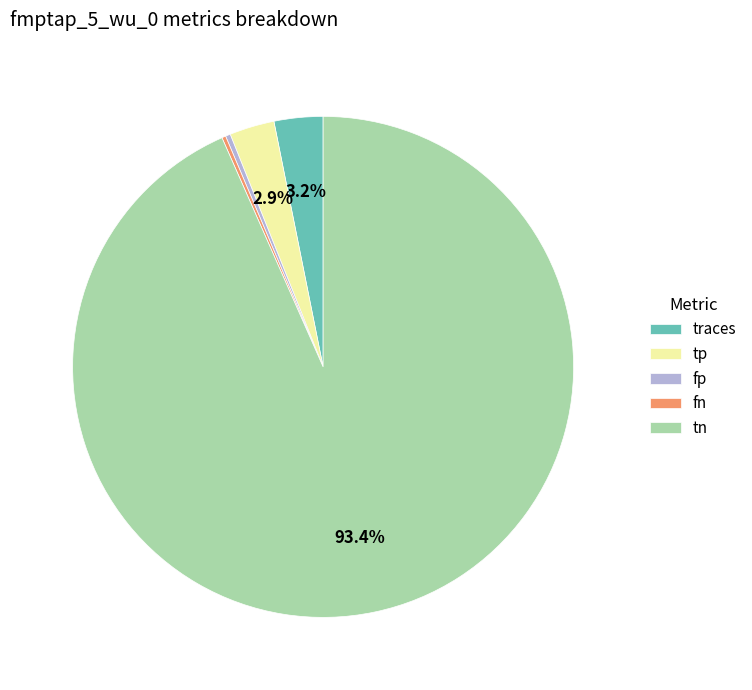

Between tp and fp, which is larger?

tp